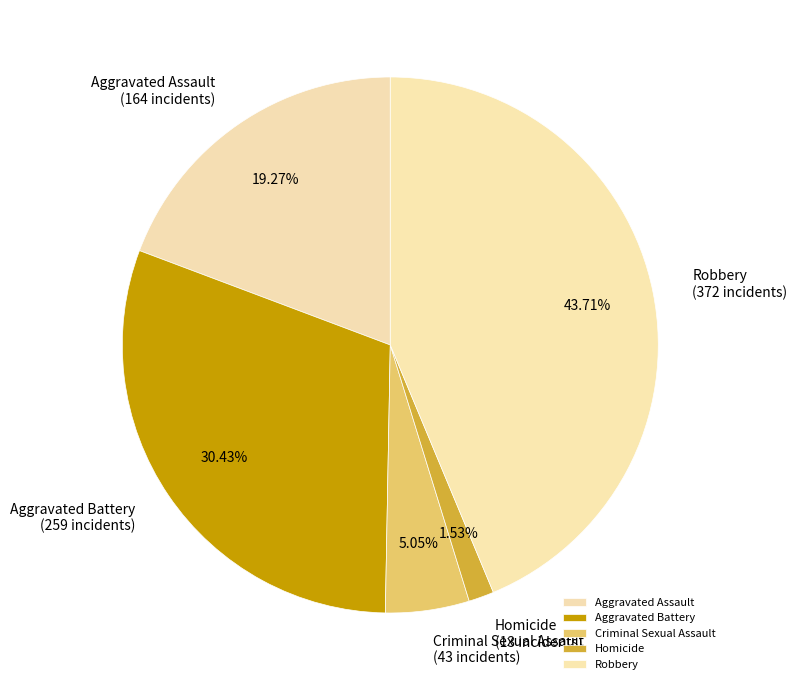

To the nearest percent, what is the combined percentage of Robbery and Criminal Sexual Assault?

49%